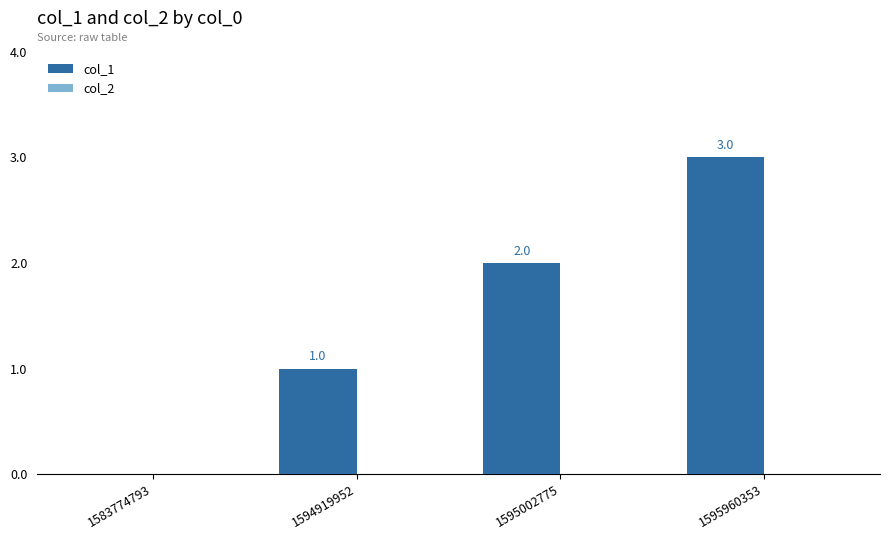

Approximately how many times larger is the value at 1594919952 compared to 1595002775?

0.5